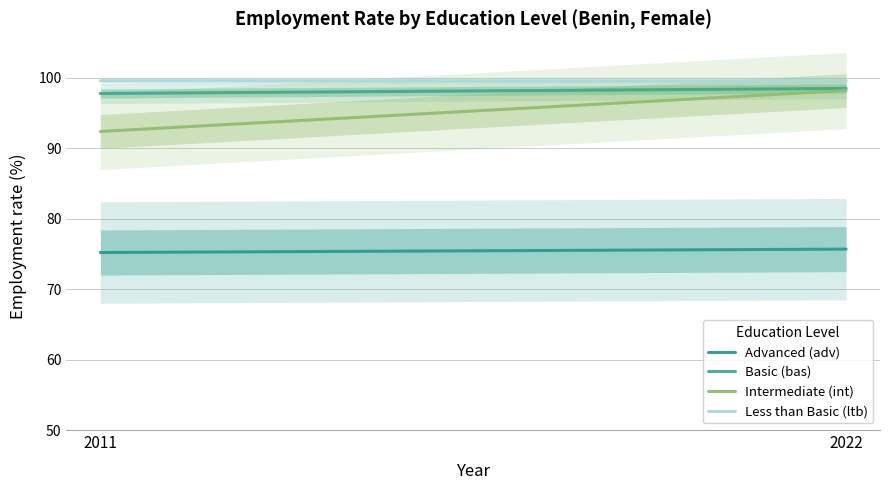

What is the approximate value of Intermediate (int) at 2022?

98.2